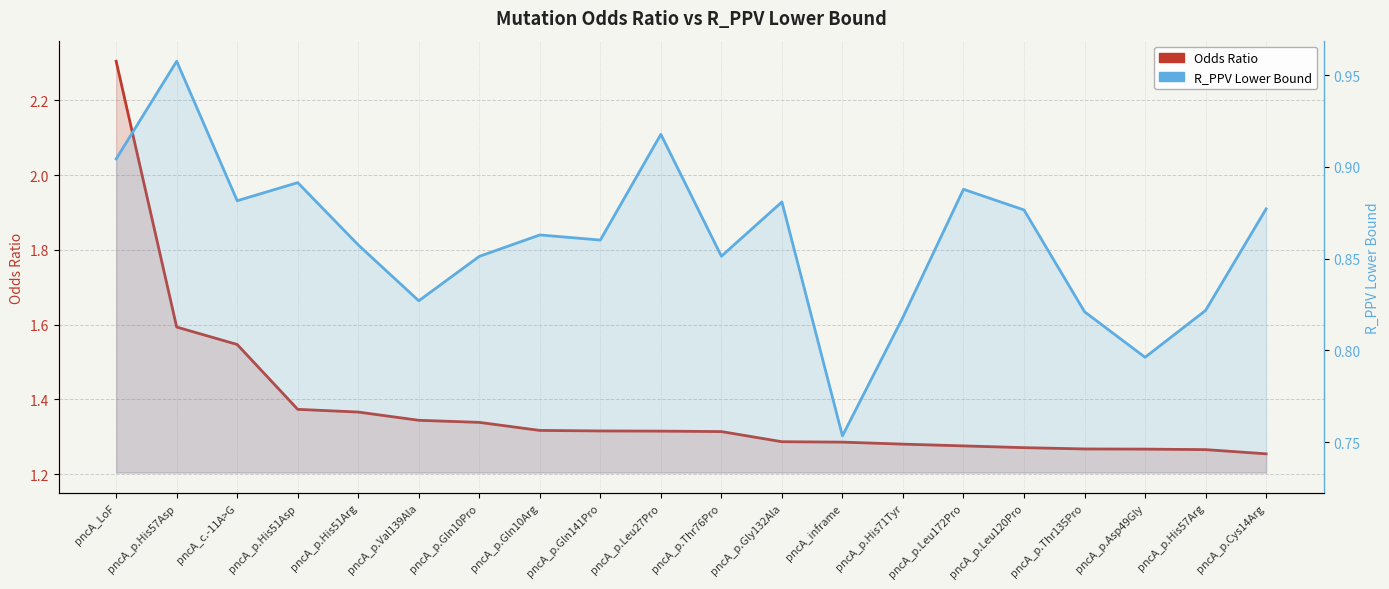

What is the minimum value for R_PPV Lower Bound?

0.8